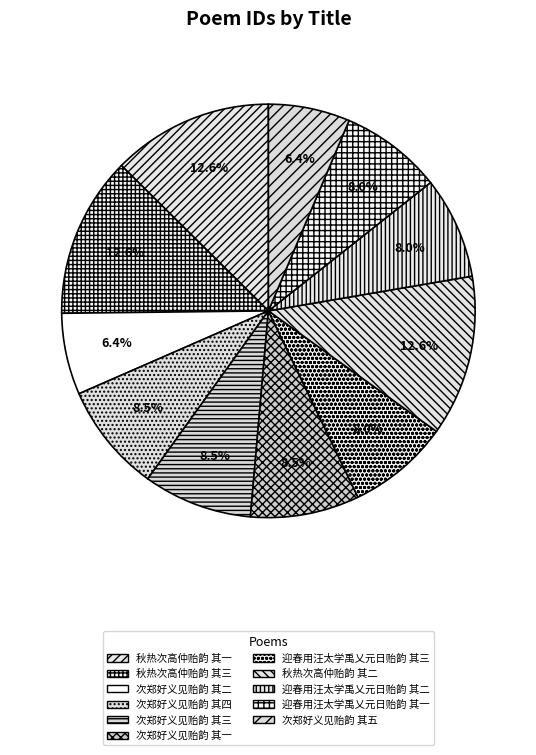

To the nearest percent, what is the difference between the 次郑好义见贻韵 其四 and 次郑好义见贻韵 其五 slice percentages?

2%